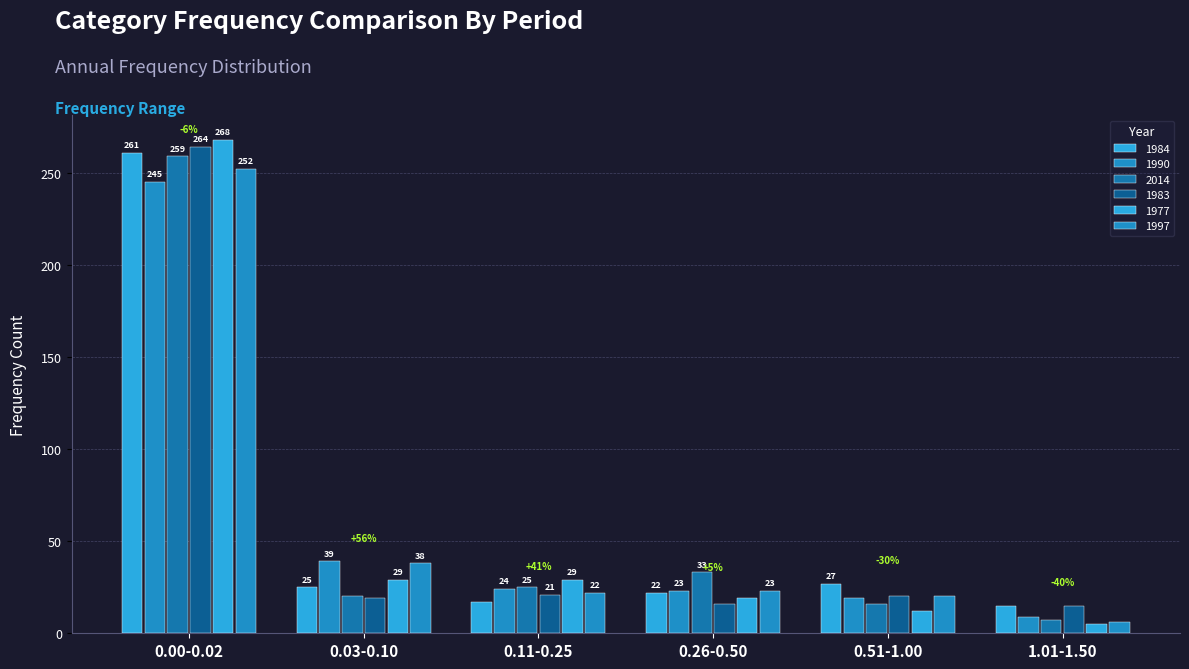

At which label does 1983 first exceed 20?

0.00-0.02